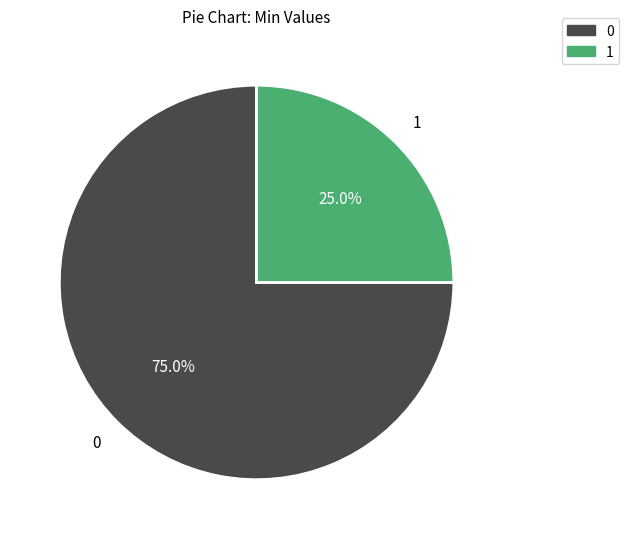

Is there a majority slice in this chart?

Yes